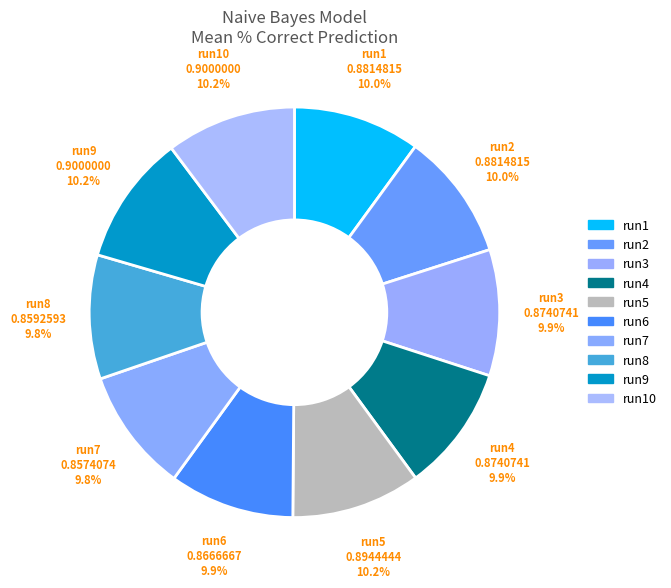

Is there any slice that represents more than half of the pie?

No